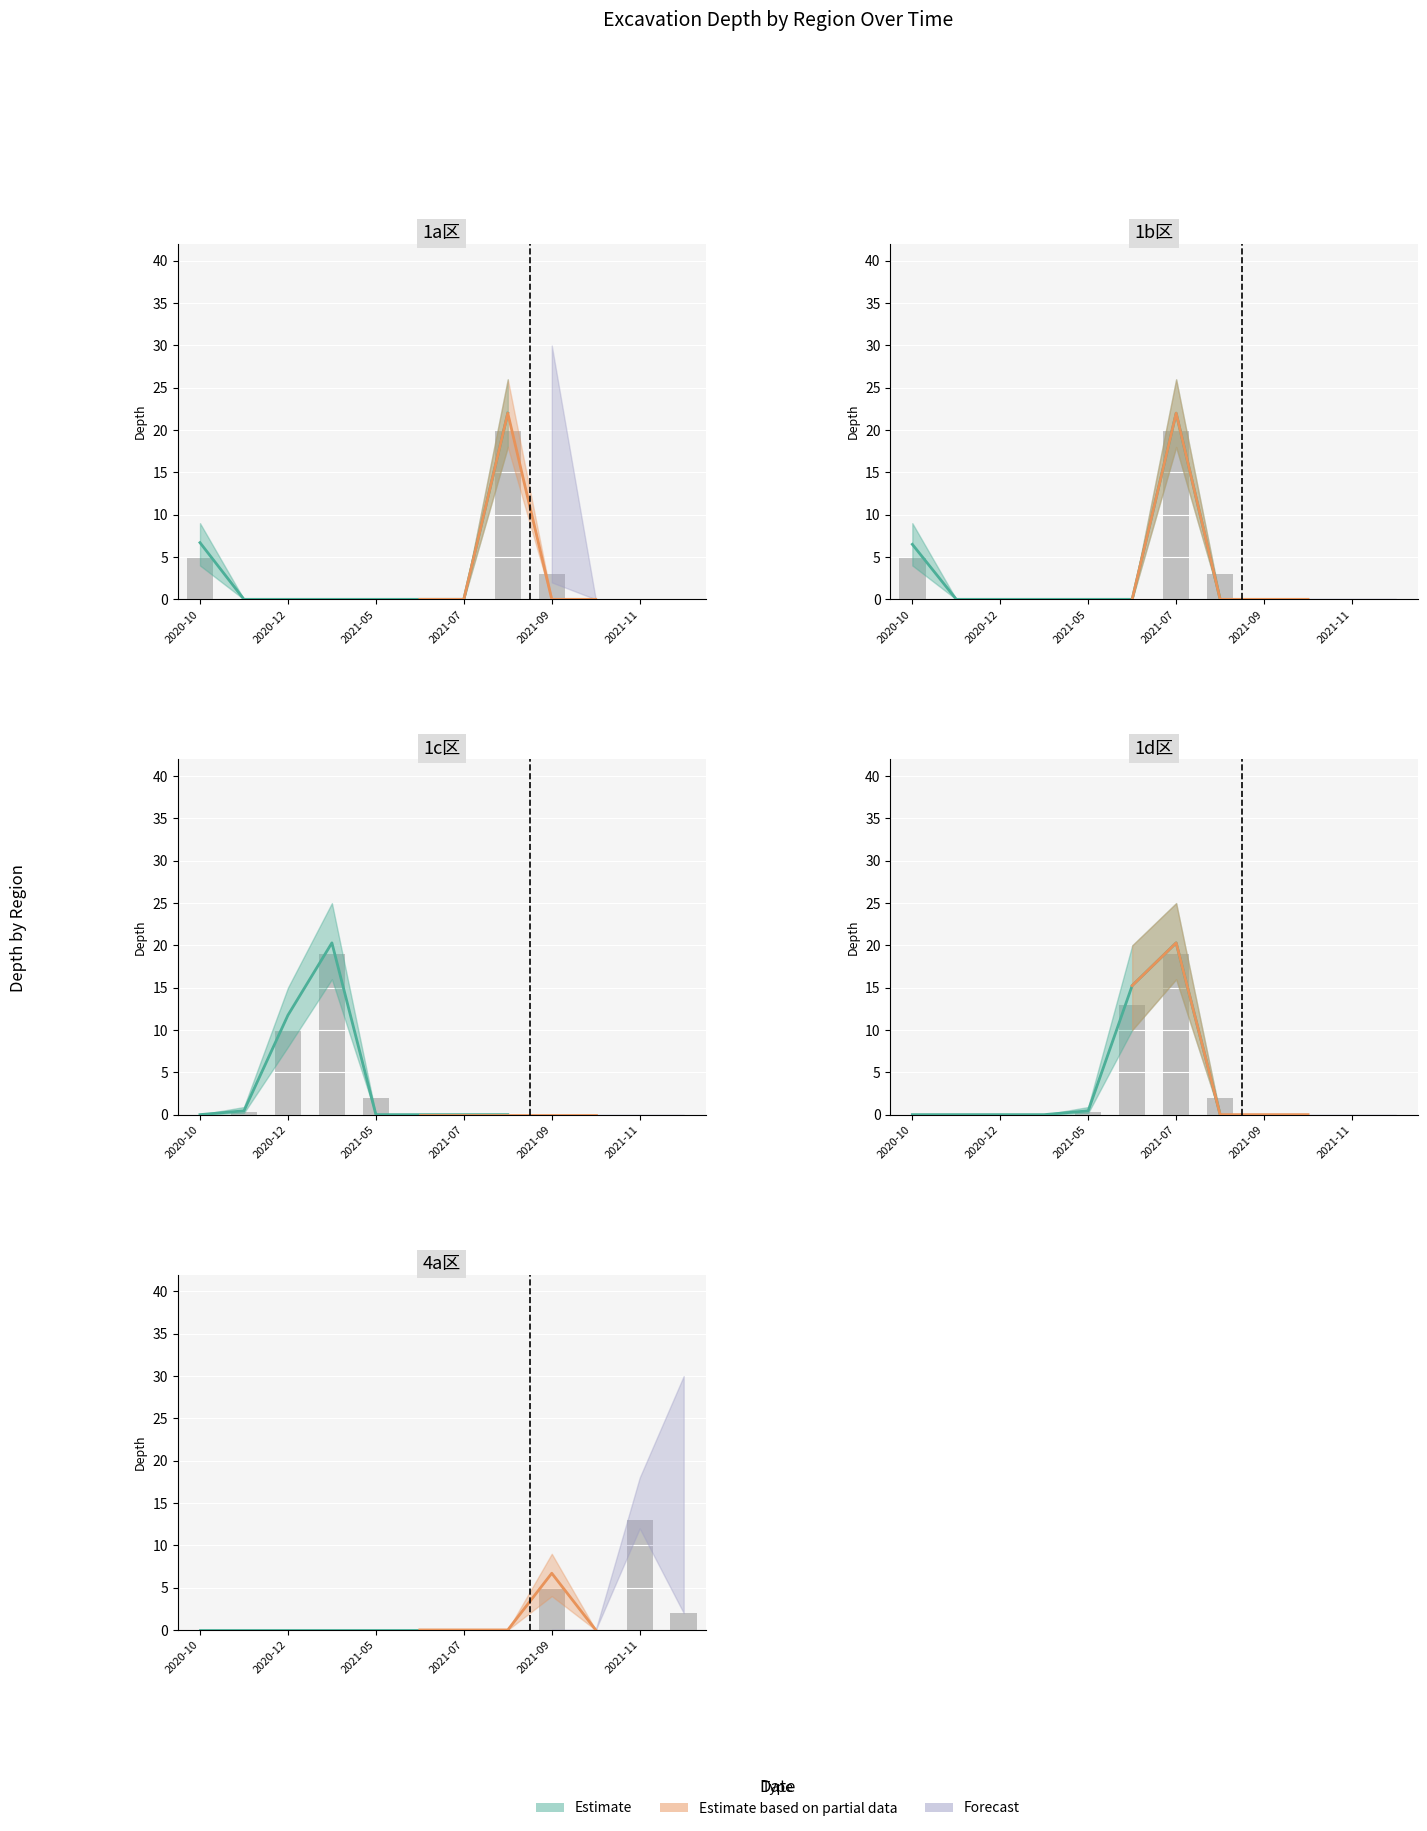

Are the bars grouped side by side (vs. stacked)?

No